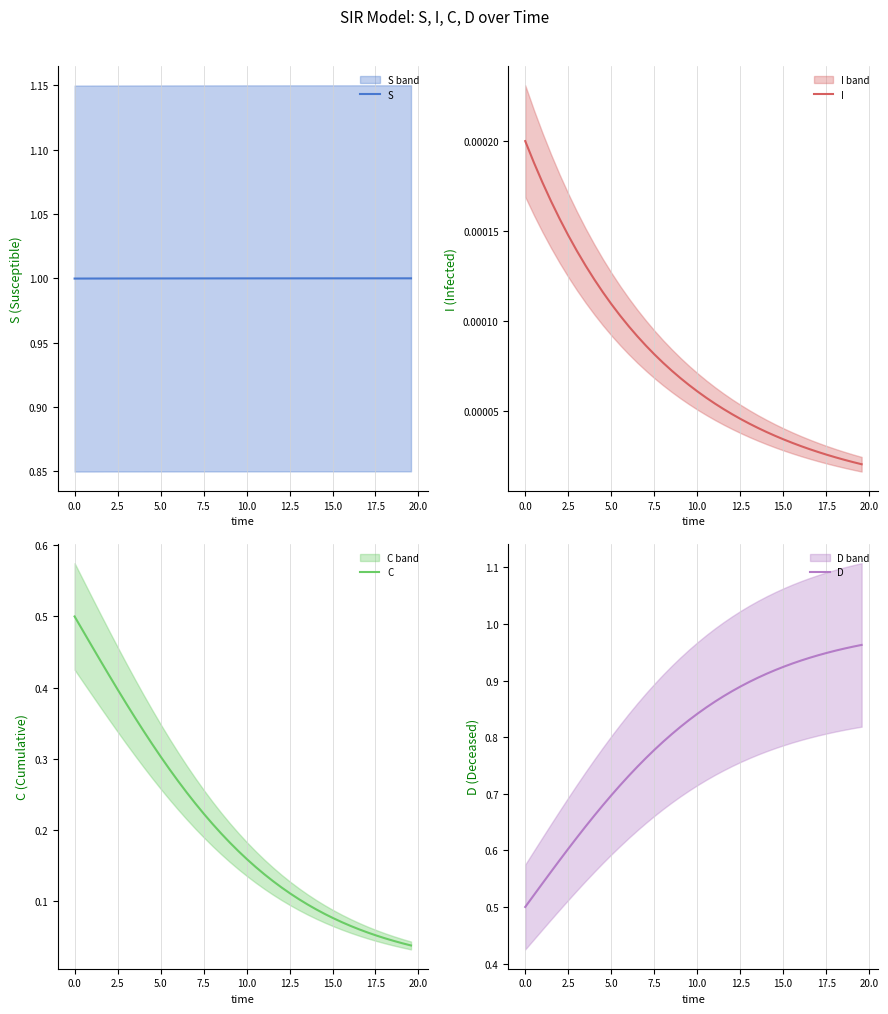

How many data points does each series have?

40